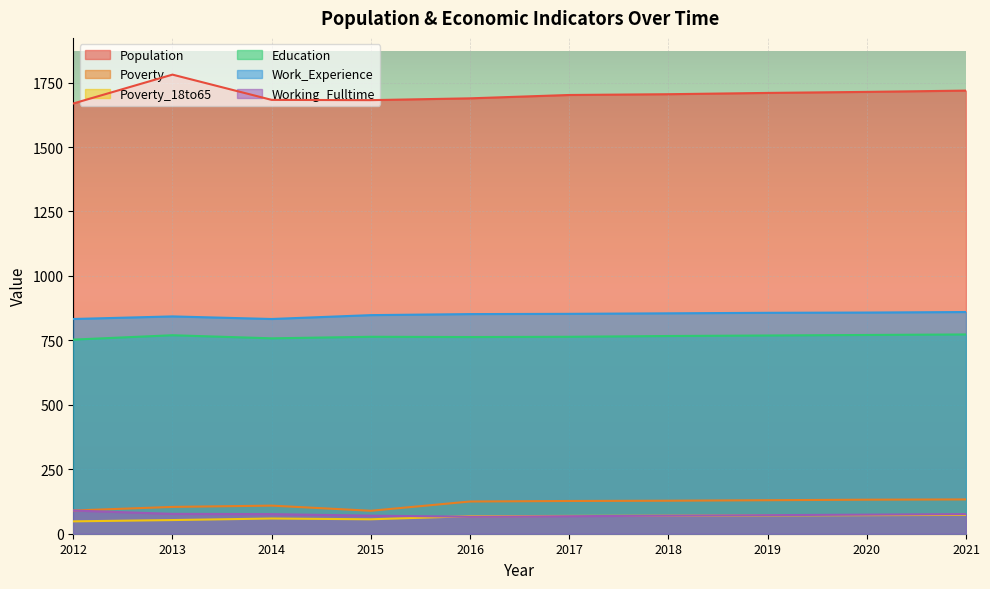

How many interior local peaks does the Work_Experience series have?

1